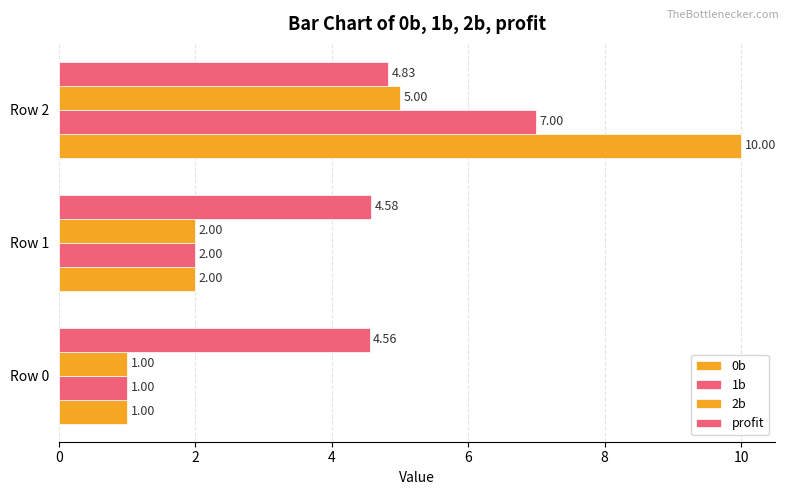

How many distinct data groups are displayed?

4